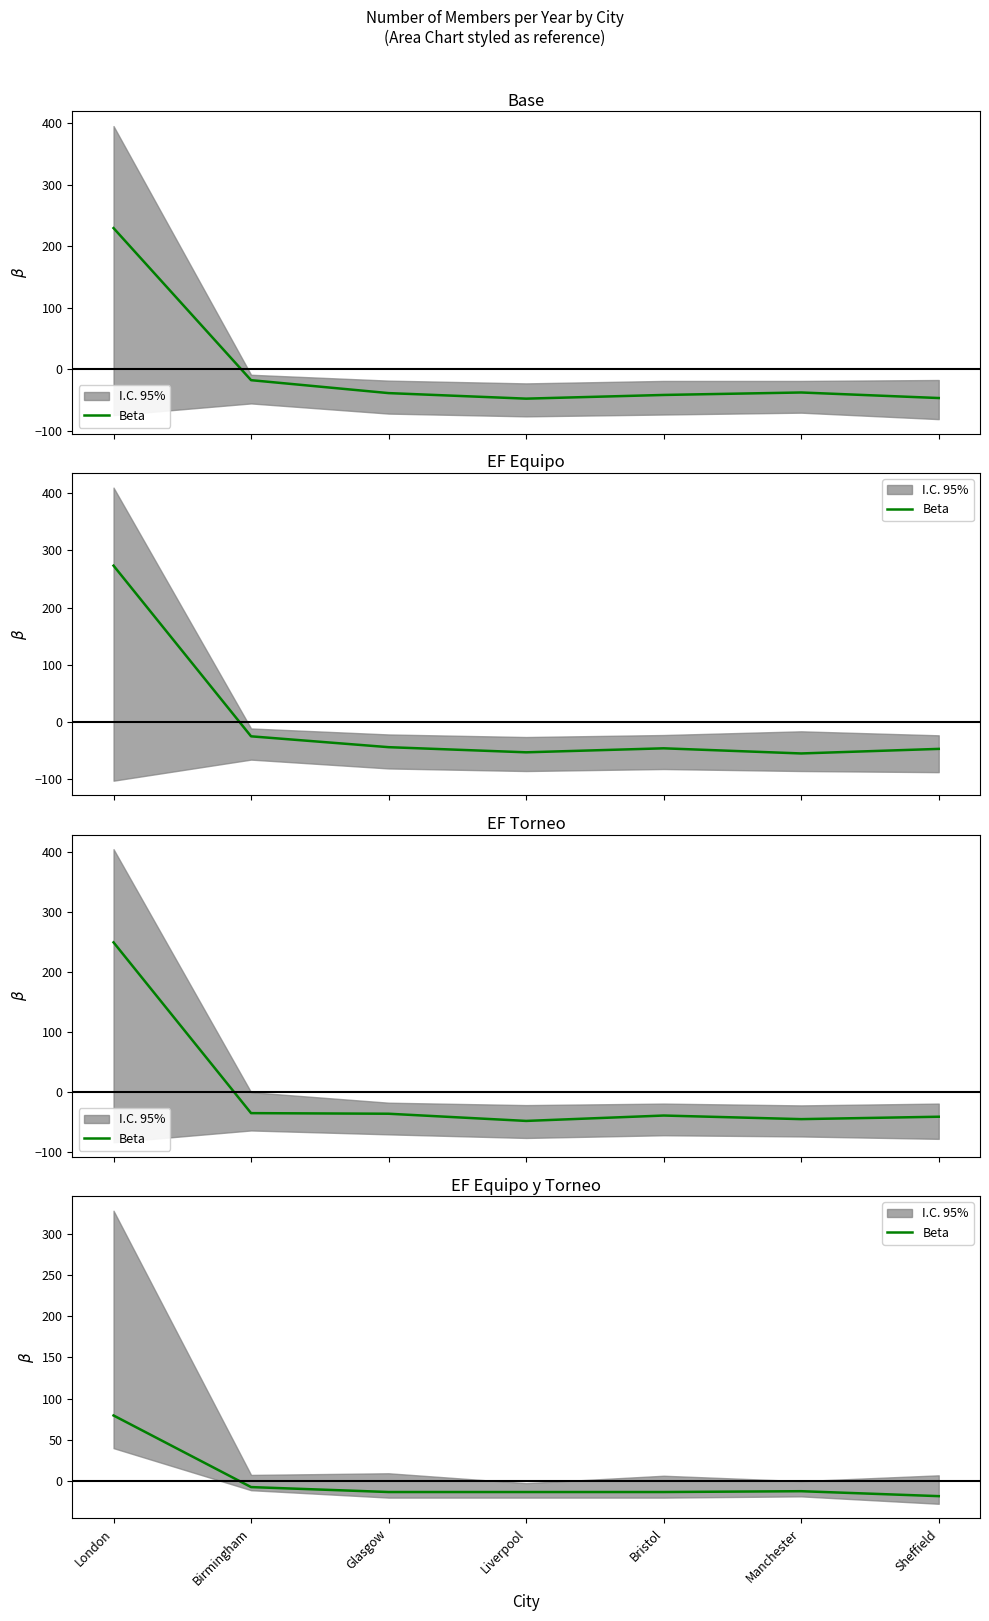

What is the sum of the values at Bristol and Glasgow?

-27.1